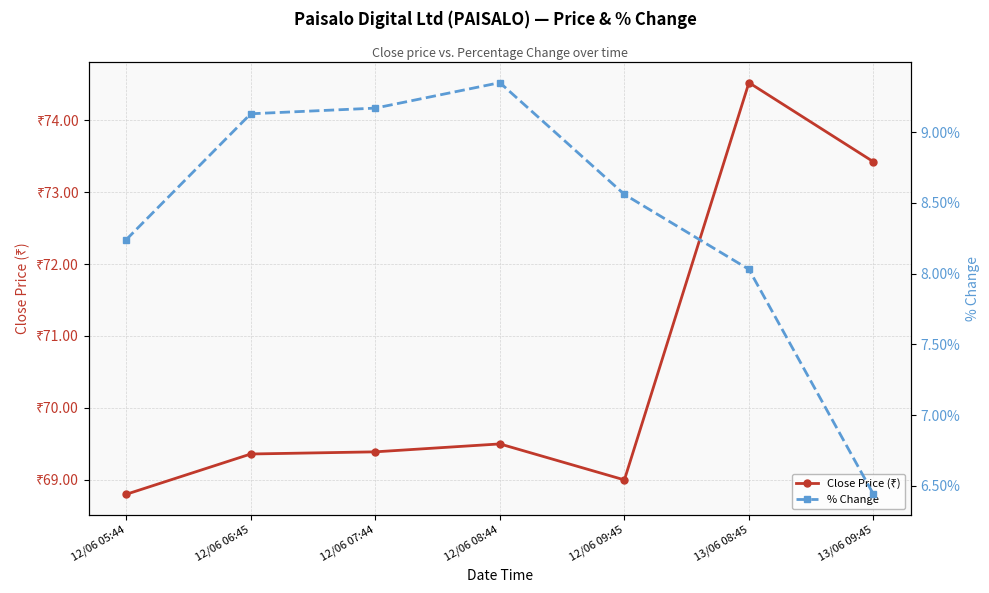

At which category does Close Price (₹) reach its first local peak?

12/06 08:44